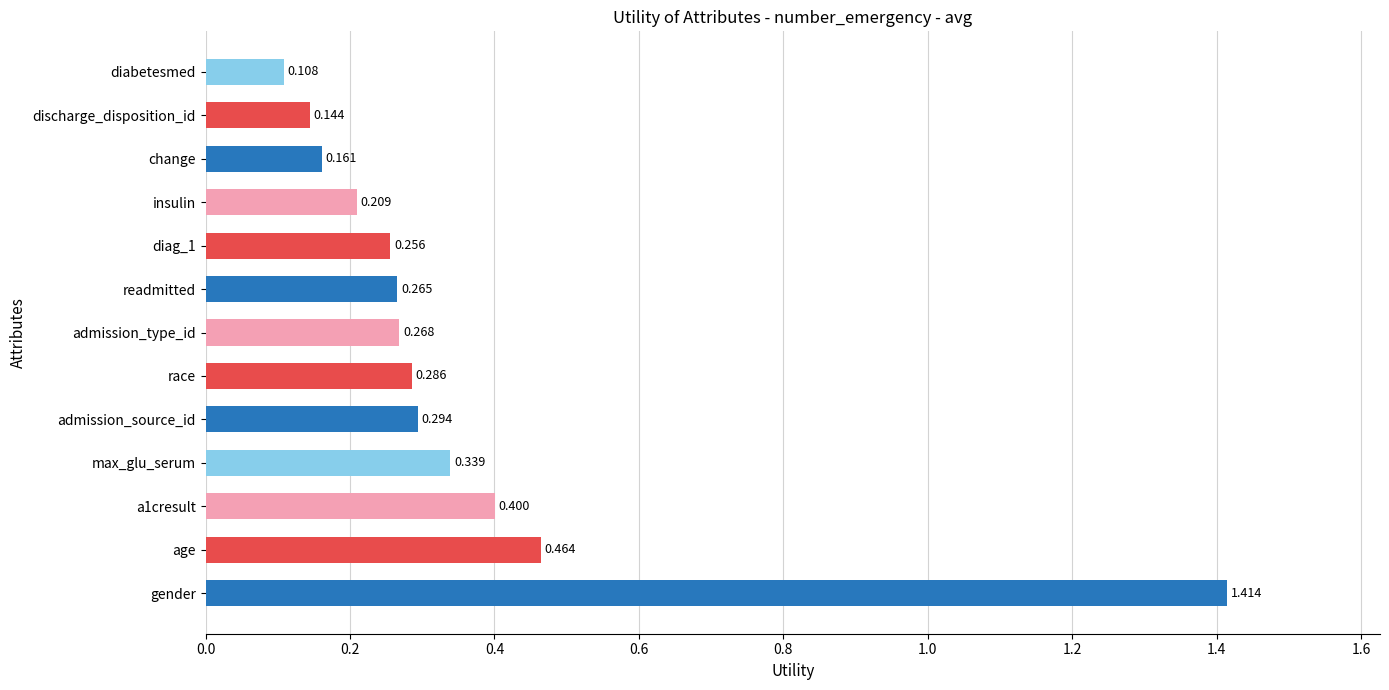

Which has a higher value, discharge_disposition_id or max_glu_serum?

max_glu_serum